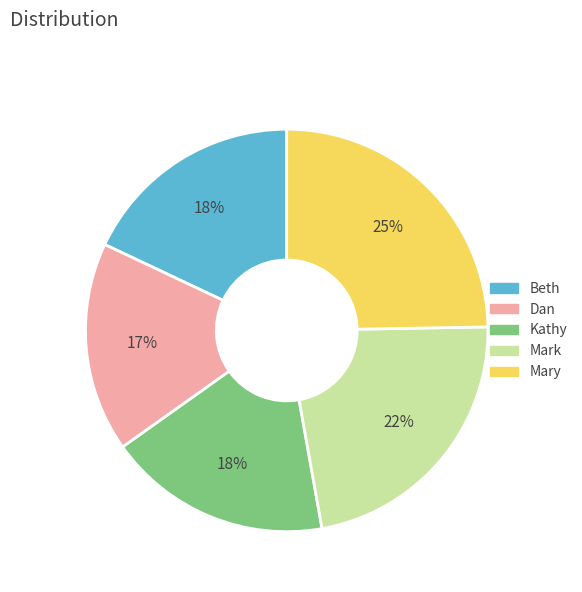

True or false: Dan accounts for 17% of the total.

True